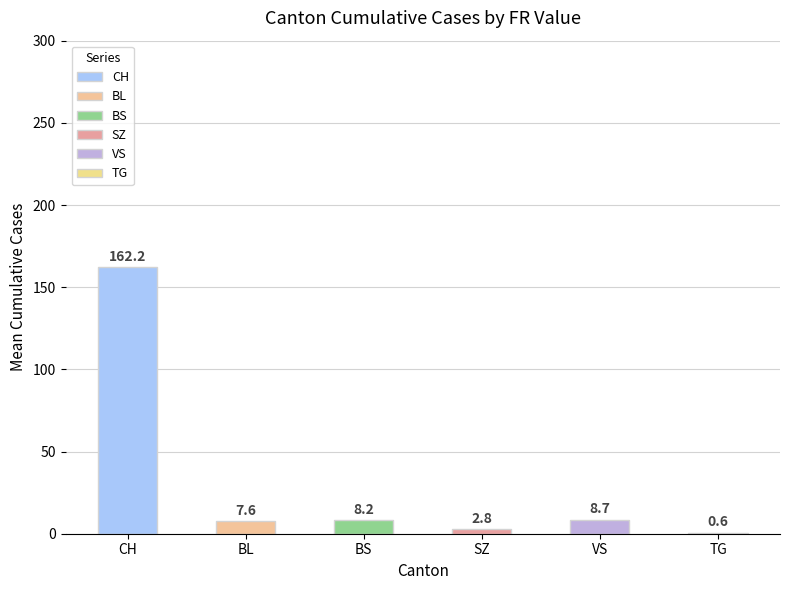

The value at TG is 0.6. True or false?

True